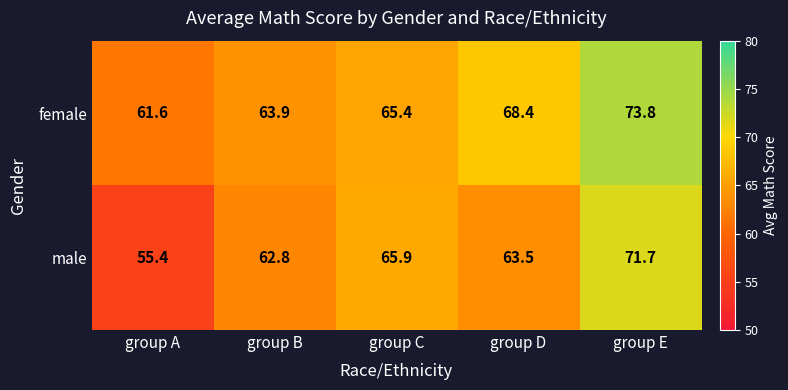

How many data points does each series have?

5